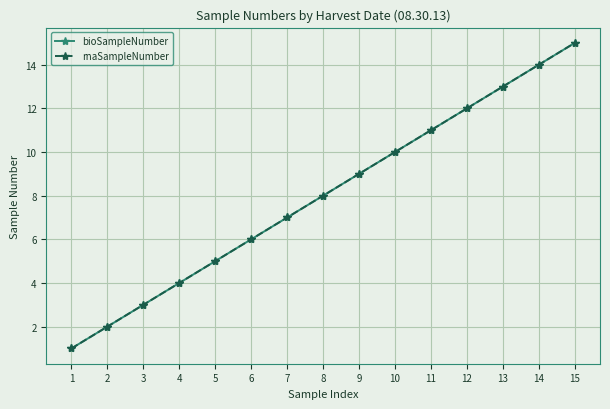

The rnaSampleNumber series shows 14 at 14. True or false?

True